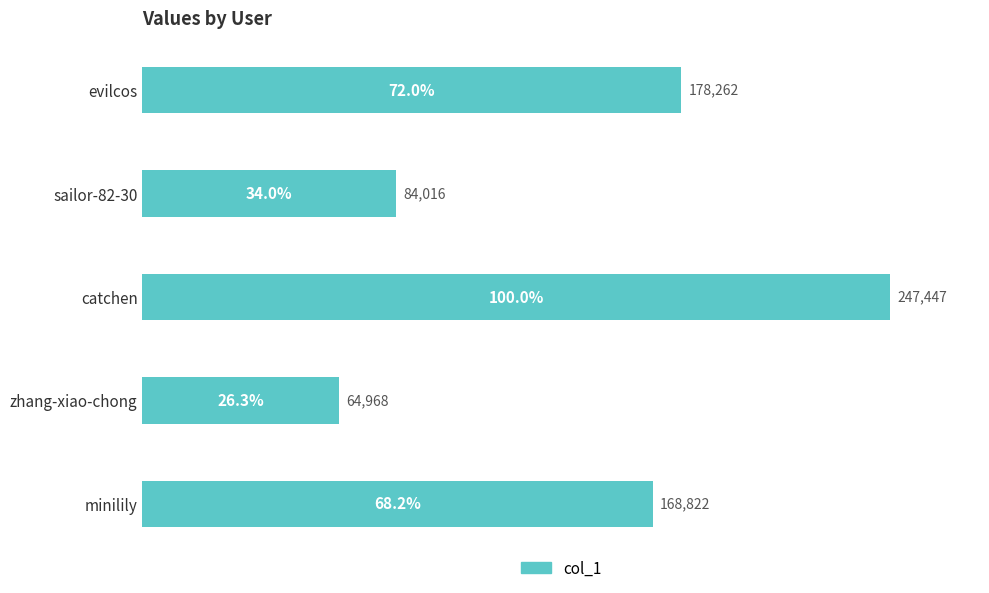

Reading bottom to top, transcribe all the data shown in this chart.

minilily=168822	zhang-xiao-chong=64968	catchen=247447	sailor-82-30=84016	evilcos=178262